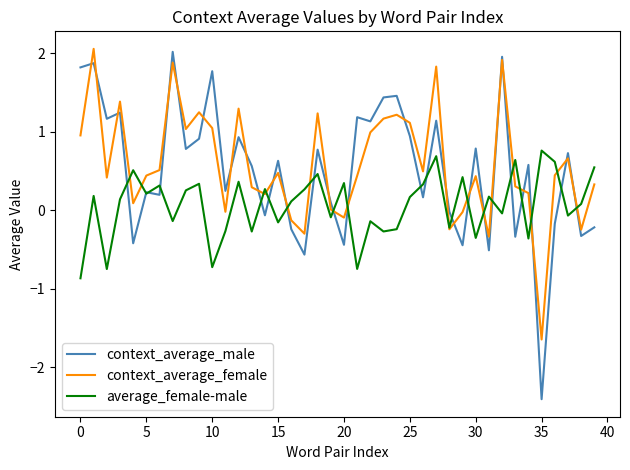

Which series has the largest range (max minus min)?

context_average_male